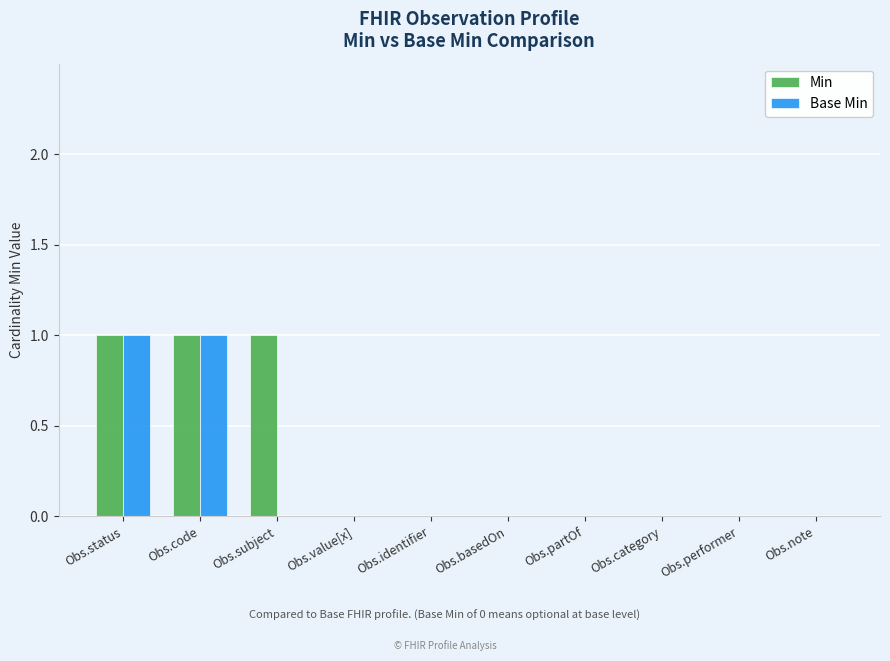

Reading left to right, list all the values displayed in this chart.

Min: 1	1	1	0	0	0	0	0	0	0
Base Min: 1	1	0	0	0	0	0	0	0	0